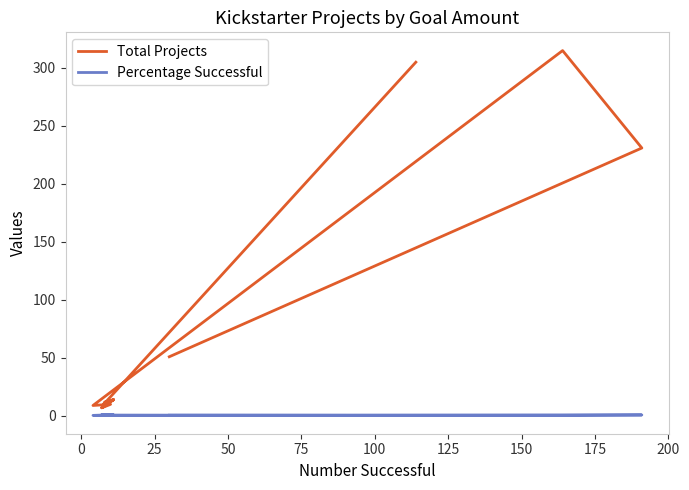

Is it true that Total Projects equals 31.4 at −25?

False